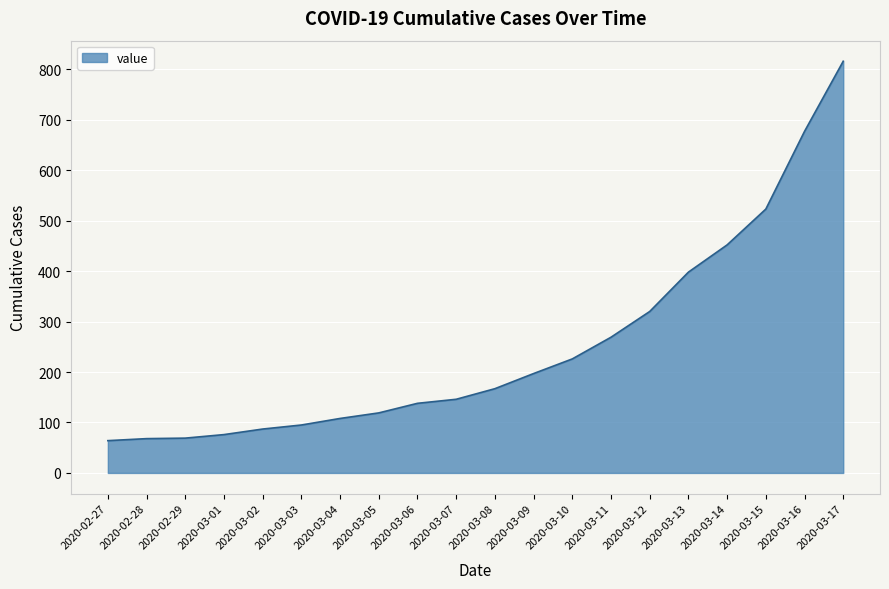

Which has a higher value, 2020-03-09 or 2020-03-14?

2020-03-14